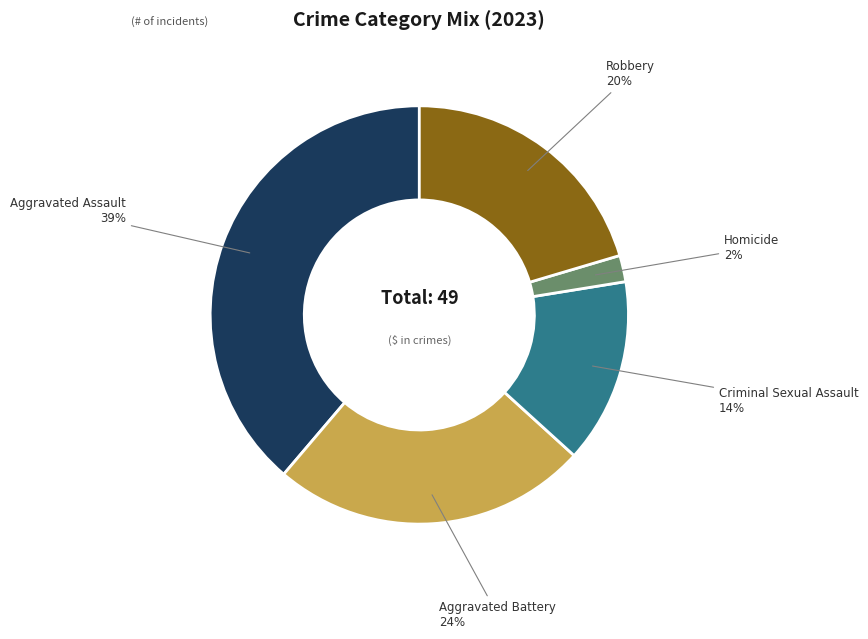

Do Aggravated Assault and Aggravated Battery together represent more than half of the pie?

Yes